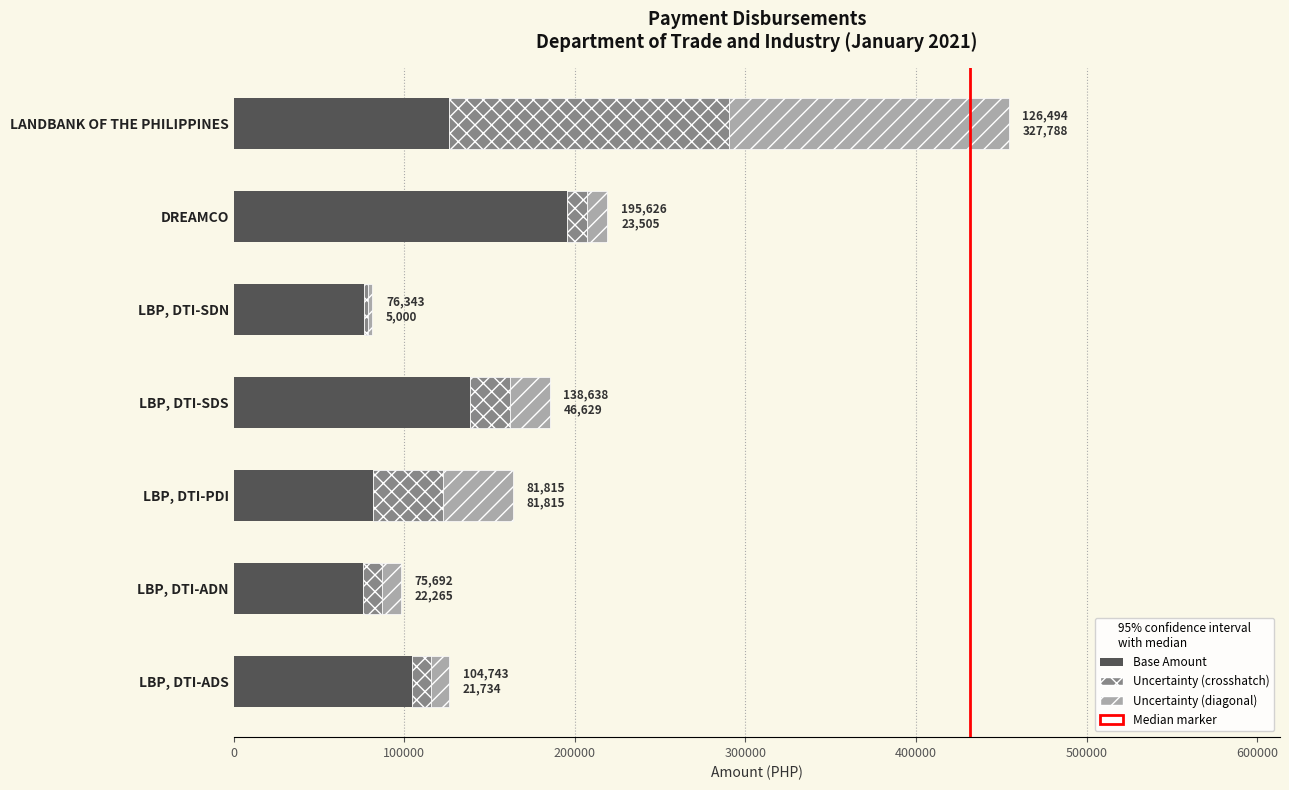

True or false: Base Amount has a value of 32935.0 at LANDBANK OF THE PHILIPPINES.

False